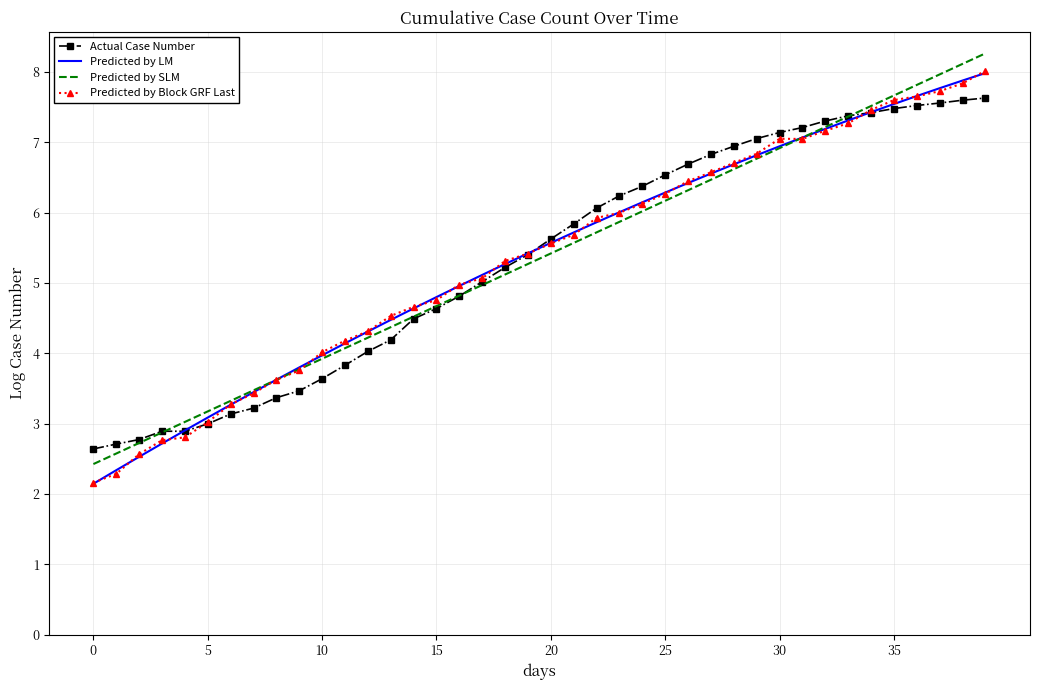

True or false: Predicted by LM has more than 0 interior local peaks.

False